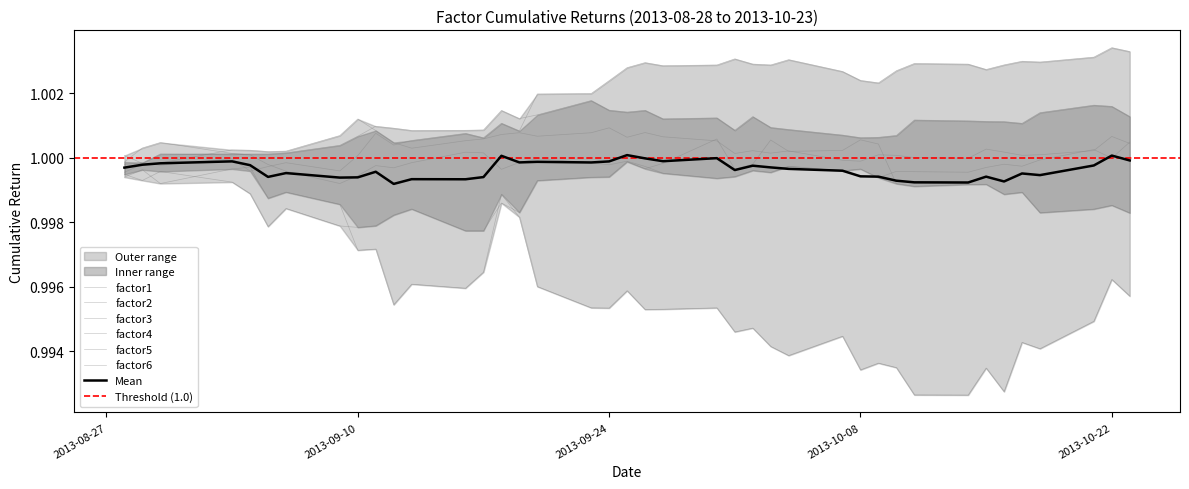

What position from the right is 2013-08-28?

40